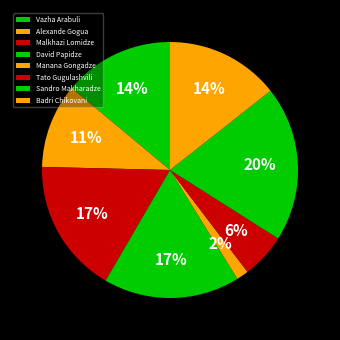

Which slice is the largest?

Sandro Makharadze